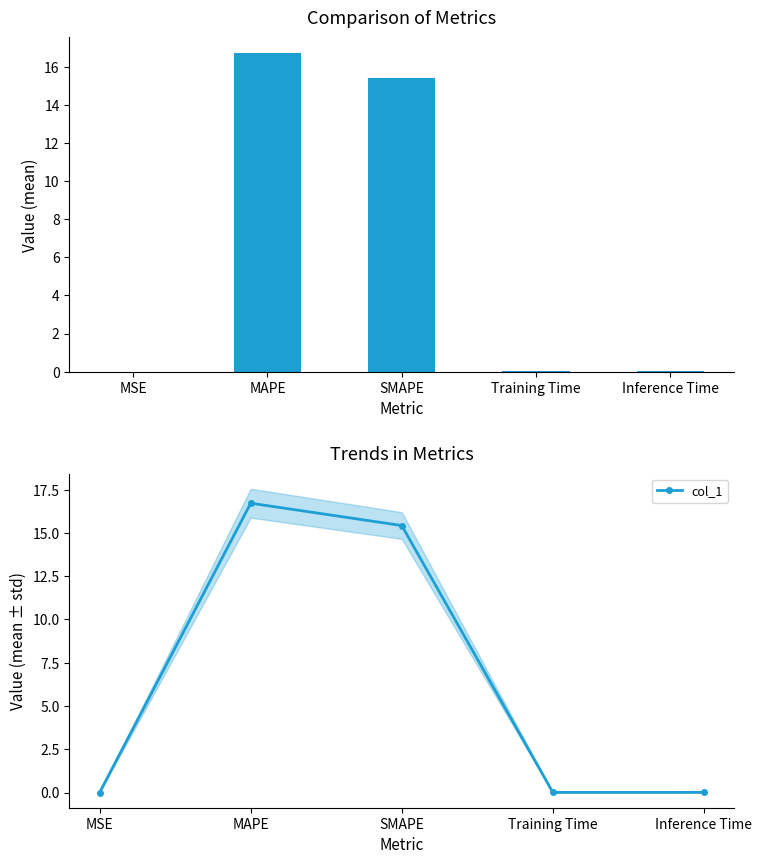

Reading right to left, extract all data points from this chart.

Inference Time=0.0	Training Time=0.0	SMAPE=15.4	MAPE=16.7	MSE=0.0